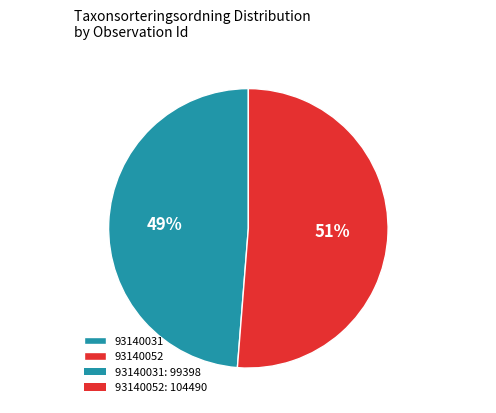

To the nearest percent, what is the combined percentage of 93140052 and 93140031?

100%